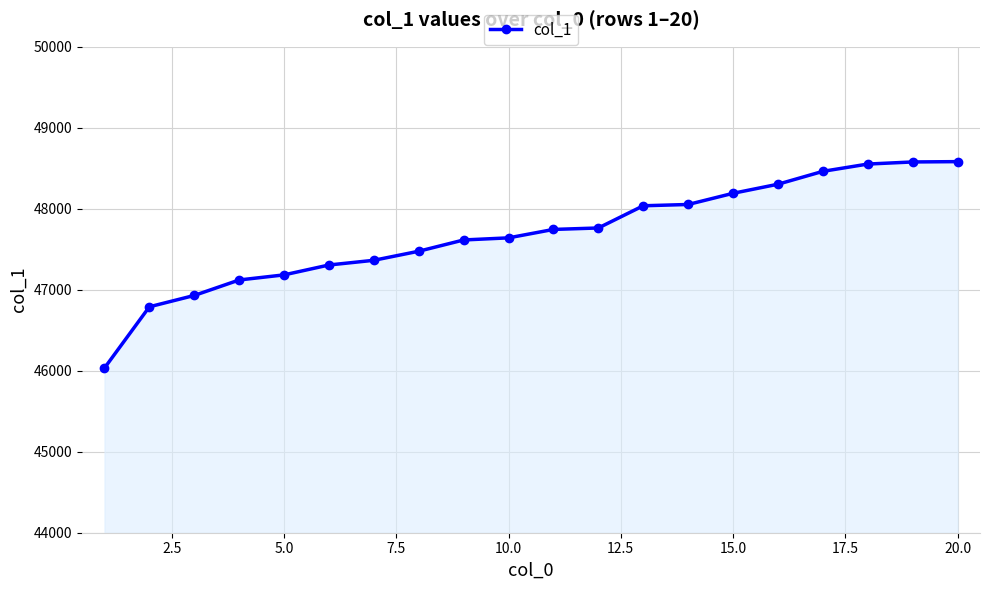

What is the greatest value displayed?

48581